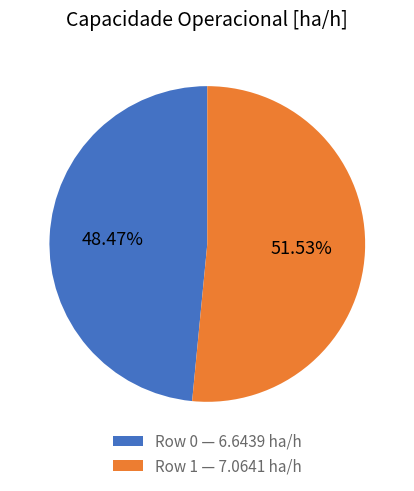

Which has a higher value, Row 0 — 6.6439 ha/h or Row 1 — 7.0641 ha/h?

Row 1 — 7.0641 ha/h